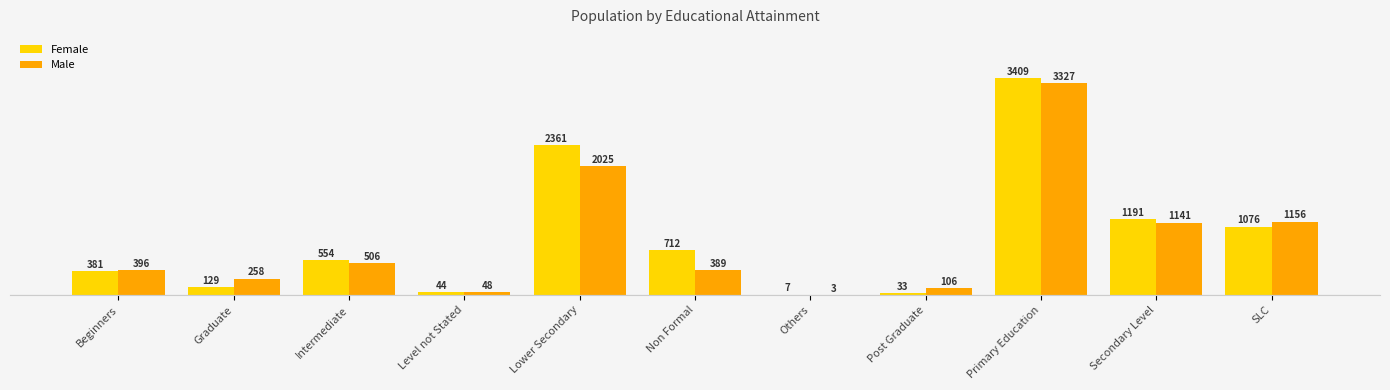

What is the difference between the Male values at Secondary Level and Lower Secondary?

884